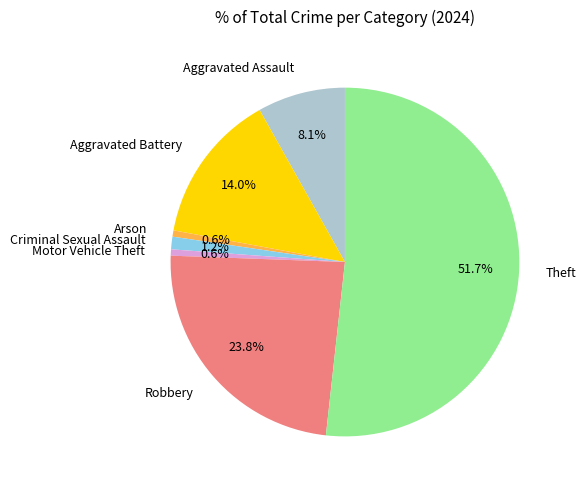

Count the number of slices in the pie.

7